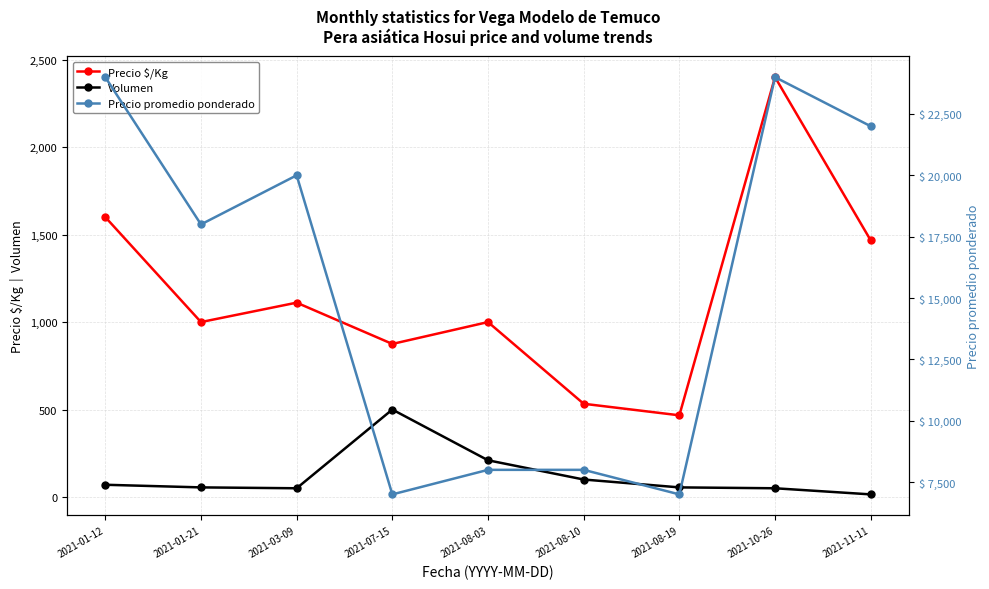

Reading left to right, what are all the values shown in this chart?

Precio $/Kg: 1600	1000	1111	875	1000	533	467	2400	1467
Volumen: 70	55	50	500	210	100	55	50	15
Precio promedio ponderado: 24000	18000	20000	7000	8000	8000	7000	24000	22000